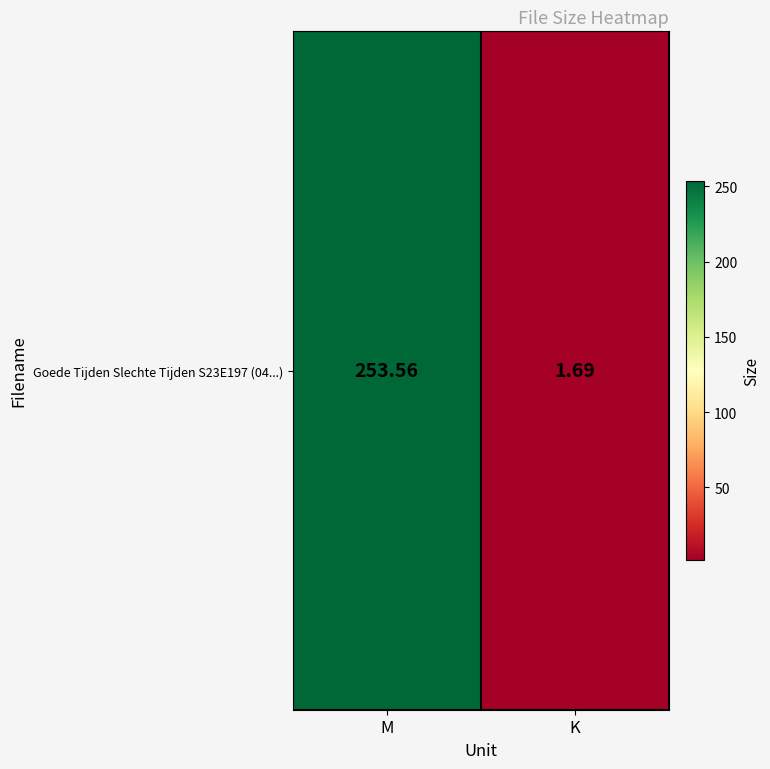

What is the difference between the maximum and minimum values?

251.9